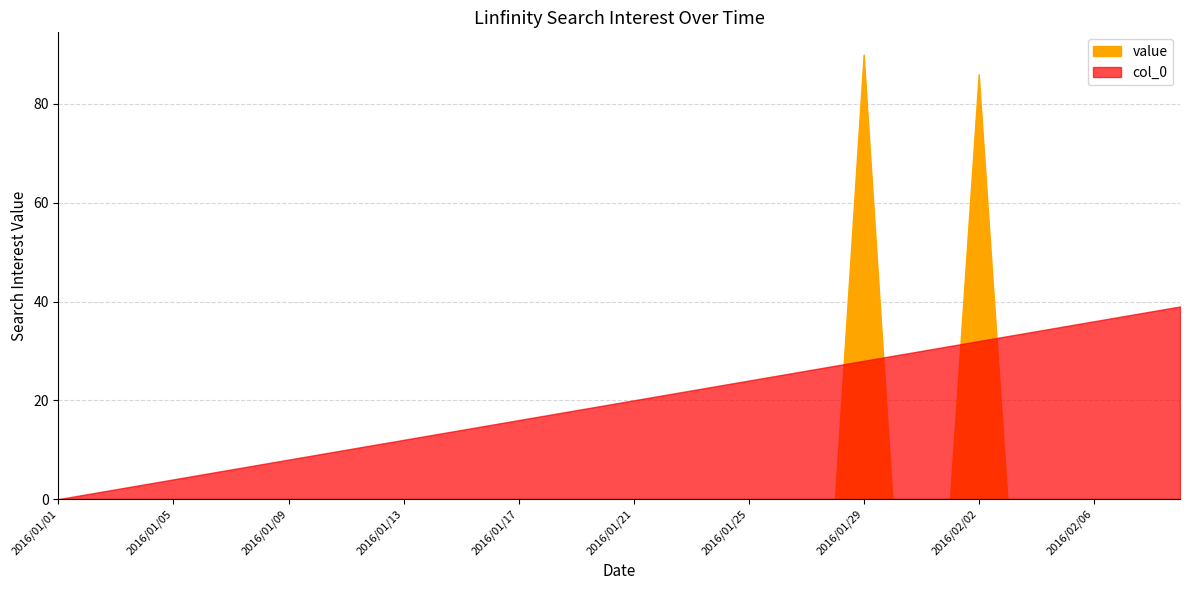

What is the difference between the maximum and minimum values in the value series?

90